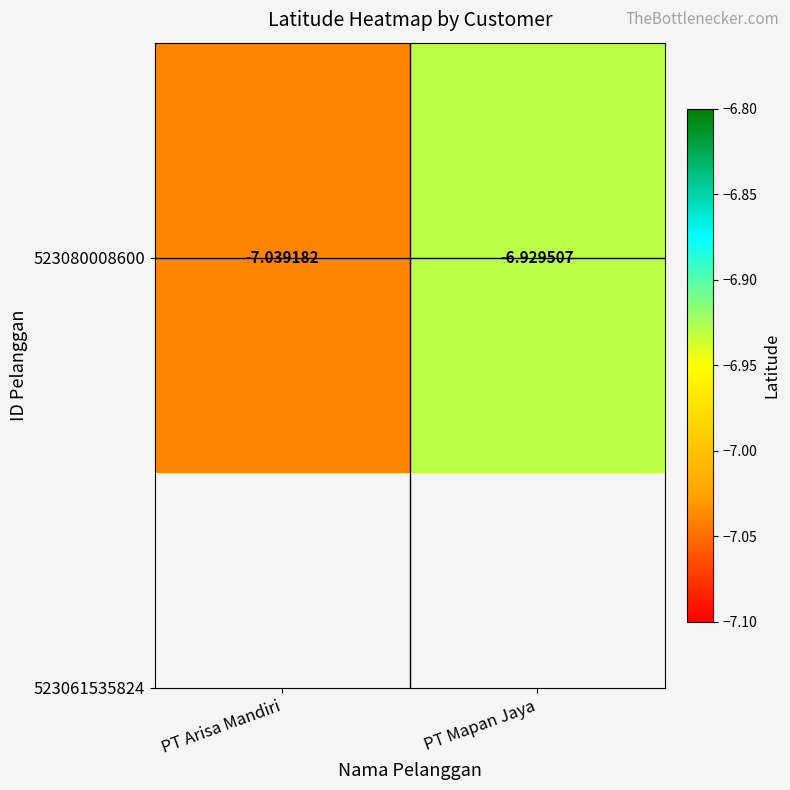

List the labels in order of value, largest first.

PT Mapan Jaya, PT Arisa Mandiri